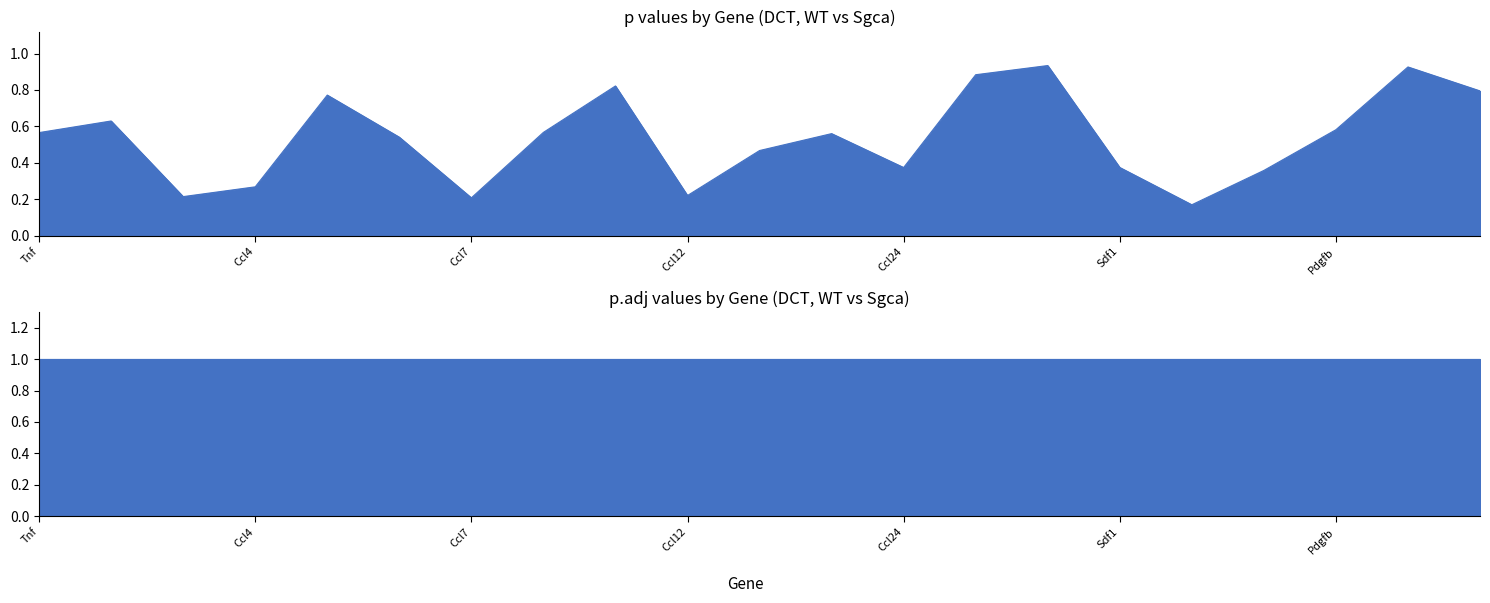

What is the difference between the values at Ccl8 and Ccl17?

0.1